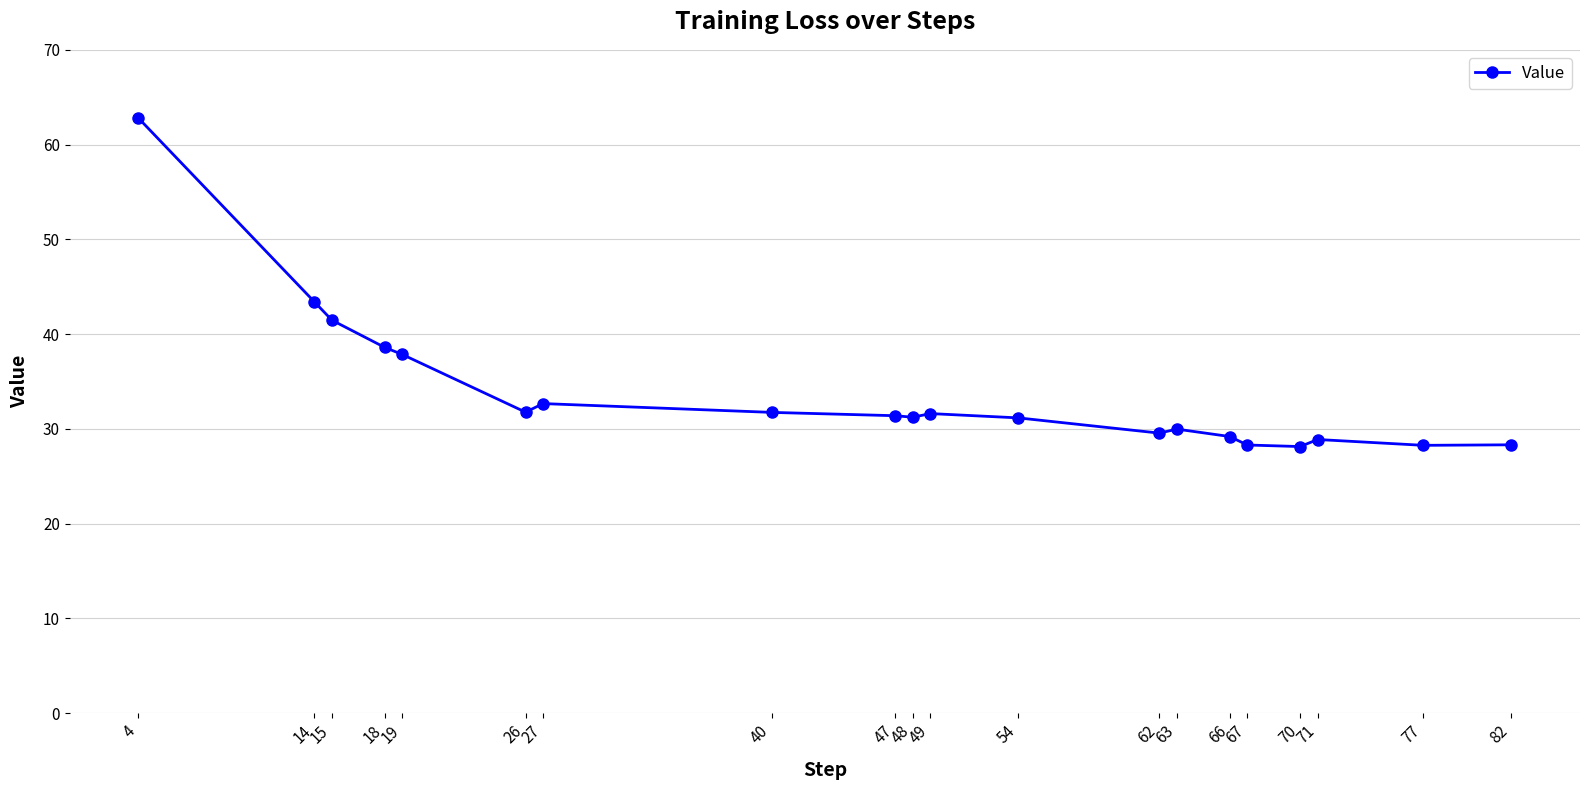

What is the value of the 11th point from the left?

31.6